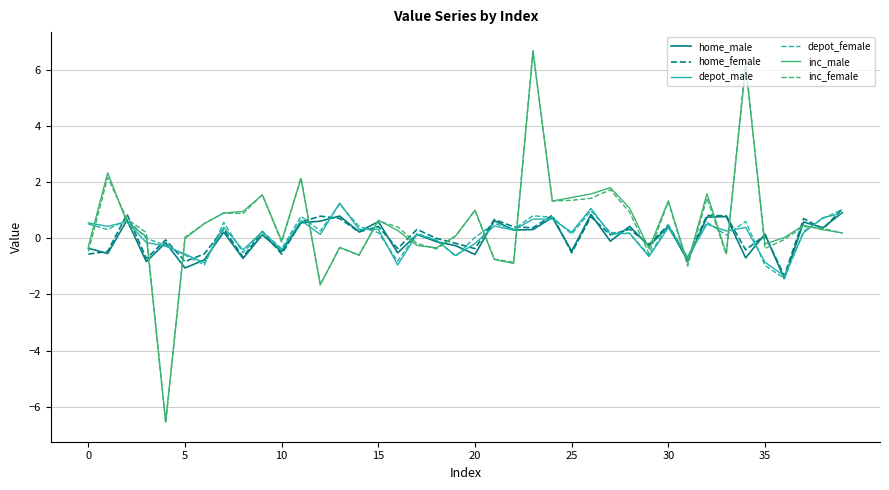

Which series has the widest spread of values?

inc_female